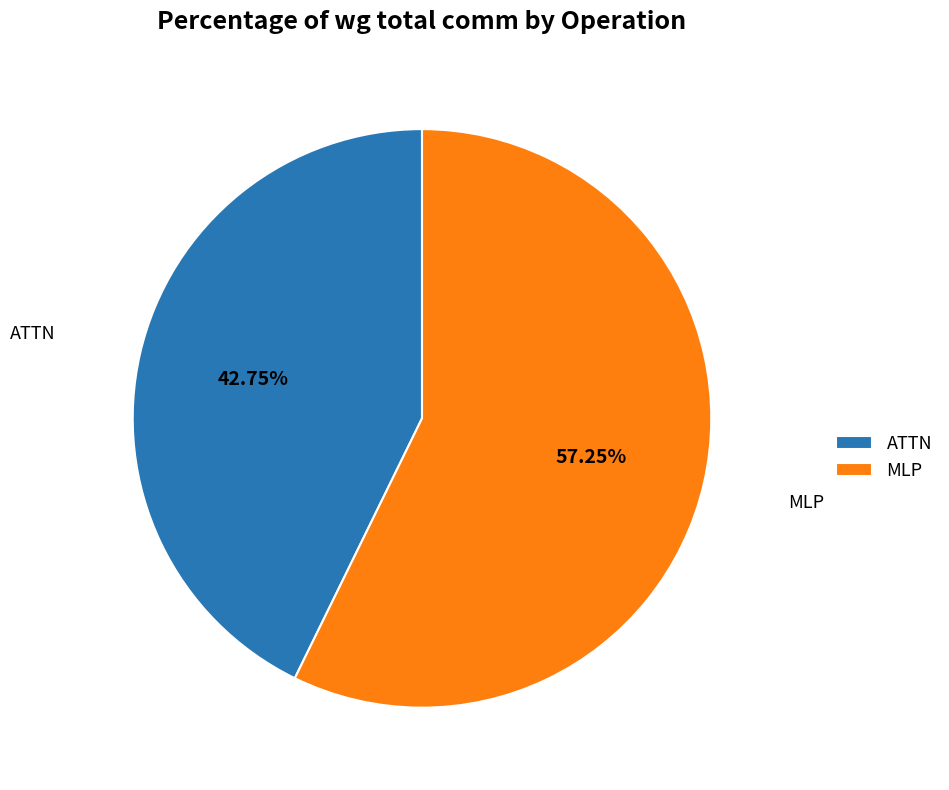

The ATTN slice represents 43% of the pie. True or false?

True